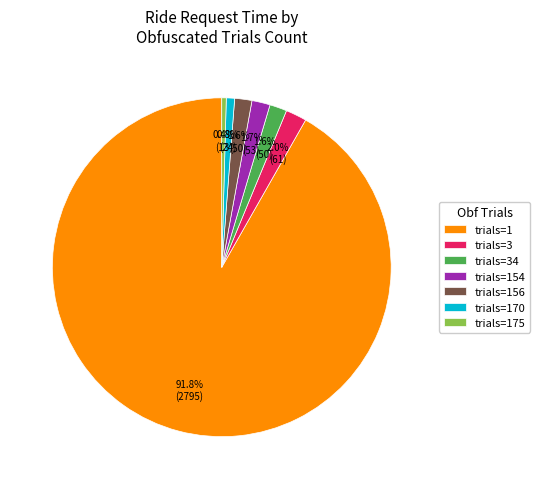

Is there any slice that represents more than half of the pie?

Yes